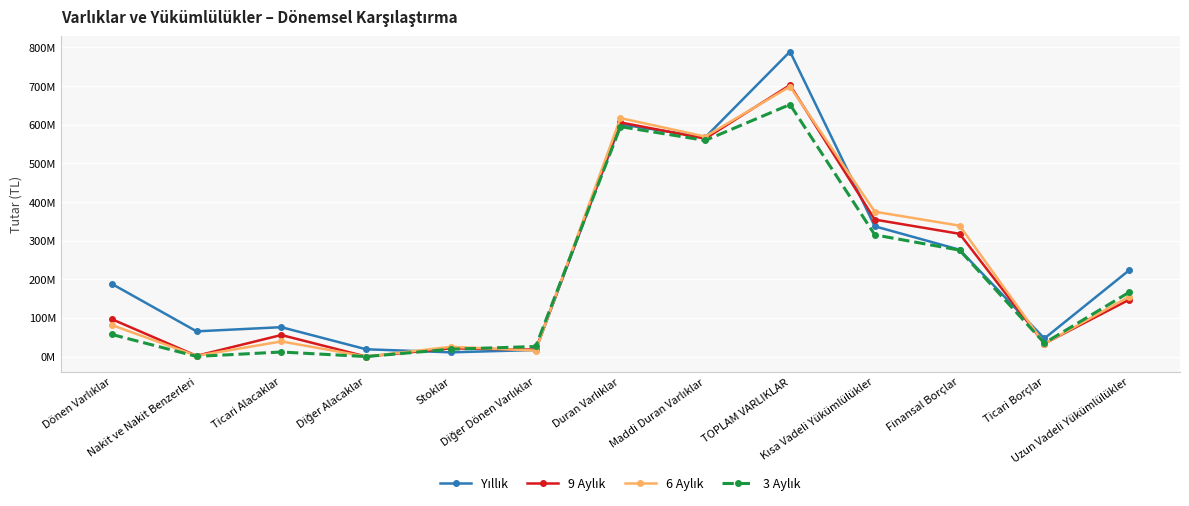

Does the chart display data point markers on the line(s)?

Yes